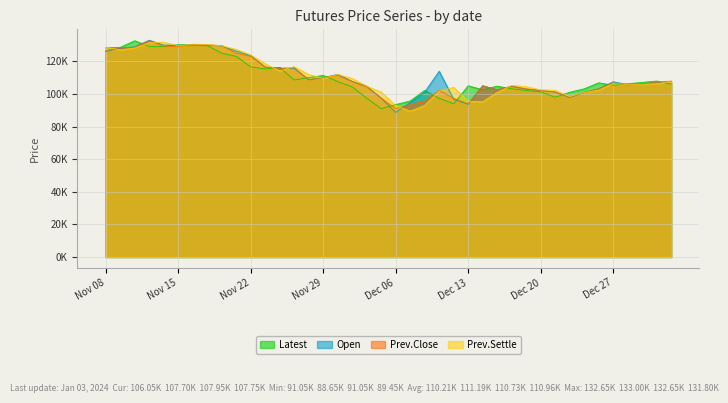

Is the value of Latest at Dec 19 greater than the value of Open at Nov 15?

No